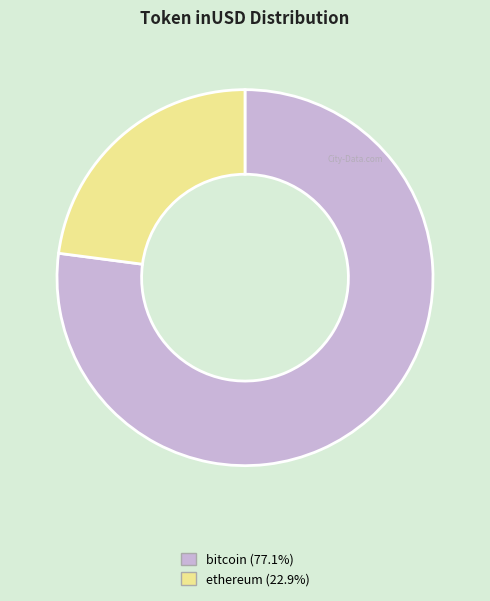

Does bitcoin represent more than half of the total?

Yes